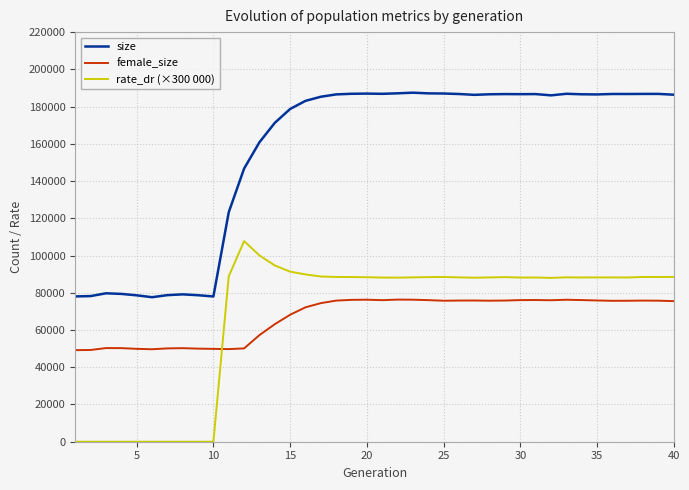

Which series has the largest range (max minus min)?

size